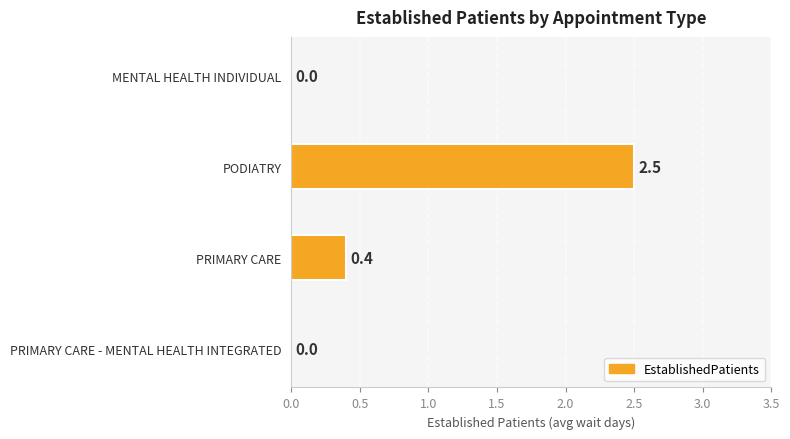

At which label is the value closest to 1?

PRIMARY CARE